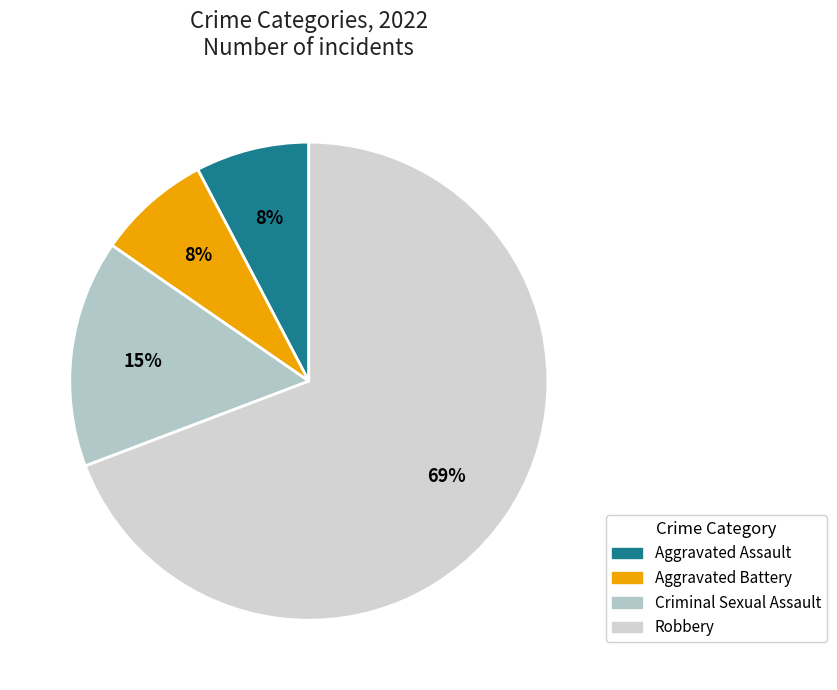

To the nearest percent, what is the difference between the largest and smallest slice percentages?

62%